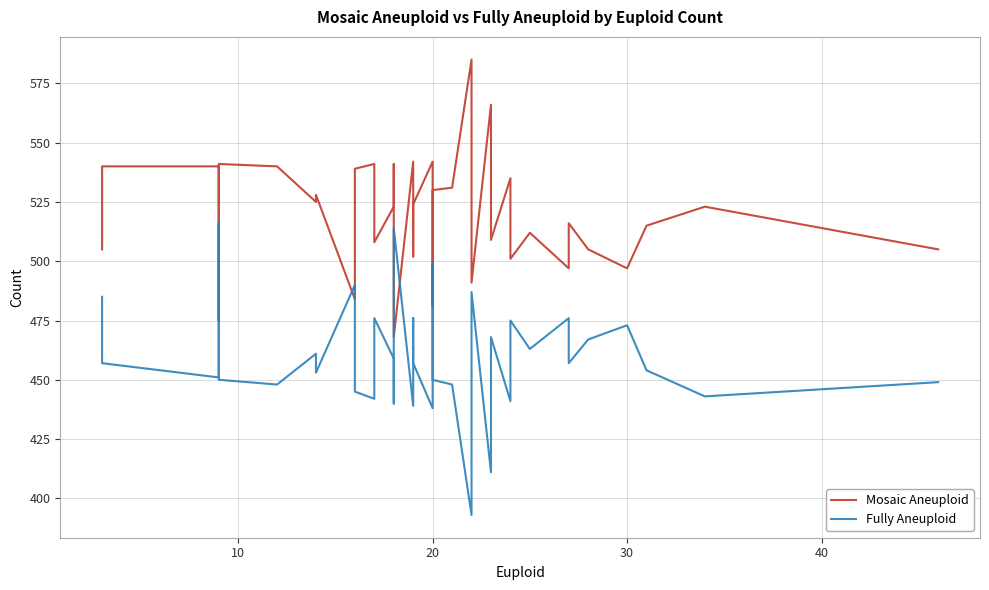

What is the average value of the Fully Aneuploid series?

460